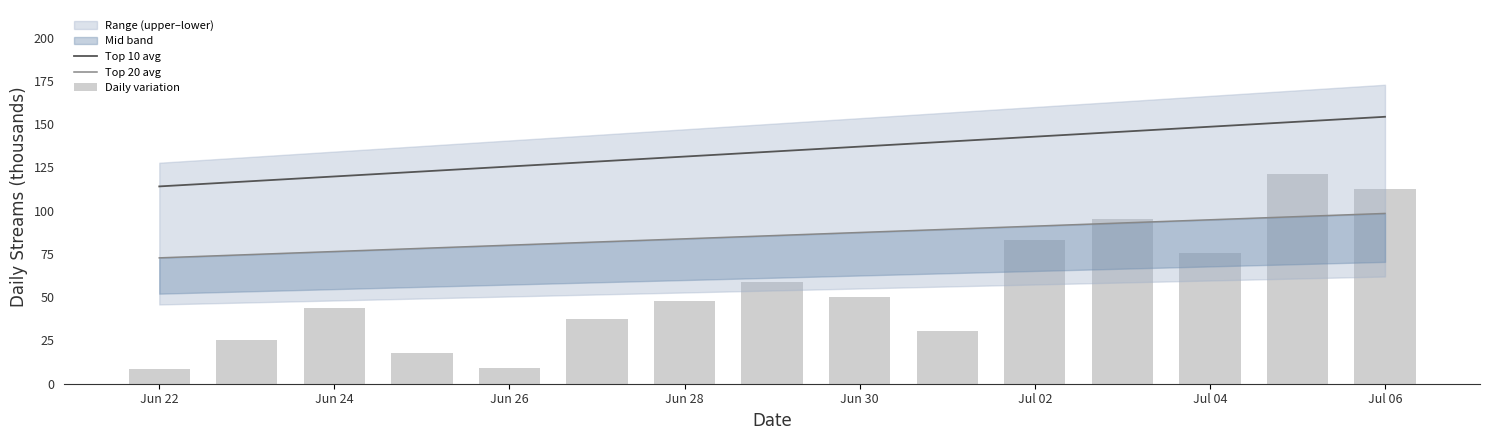

True or false: Top 10 avg has a value of 84.6 at Jul 06.

False